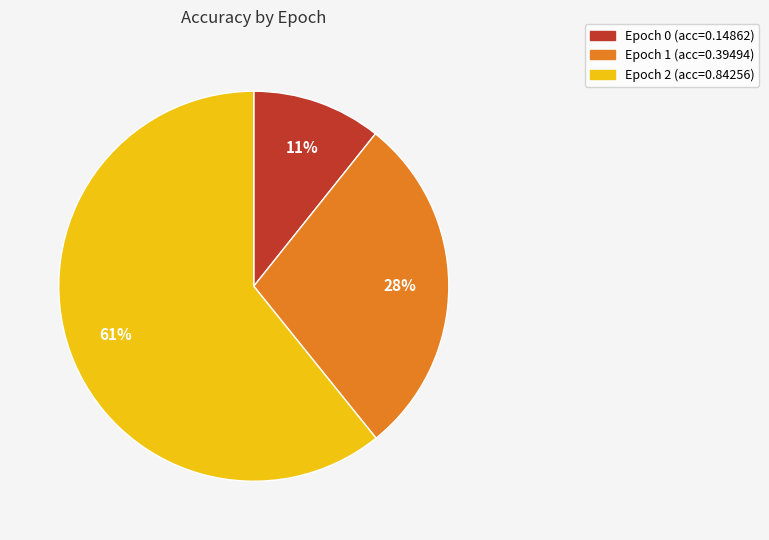

Is there a majority slice in this chart?

Yes